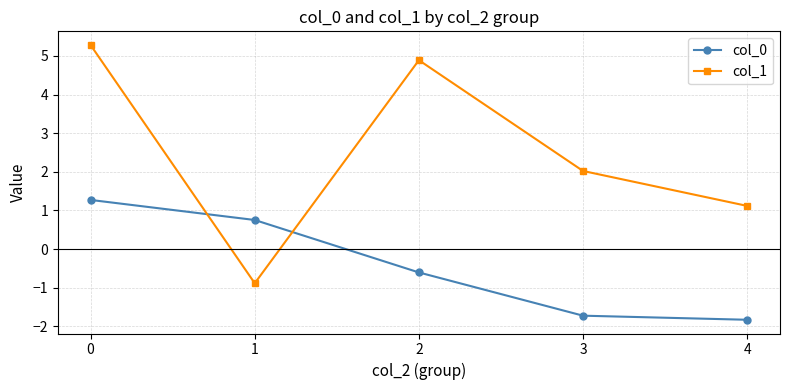

Is it true that col_1 equals 2.8 at 3?

False